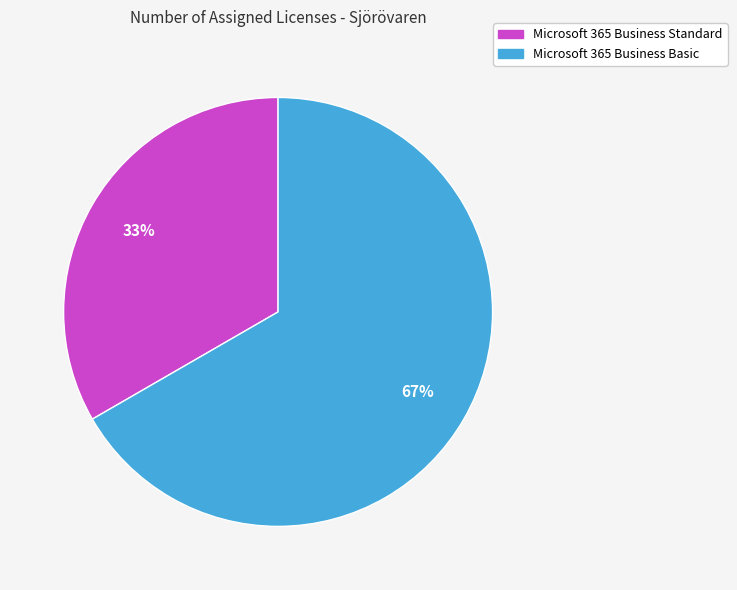

How many segments does this pie chart have?

2